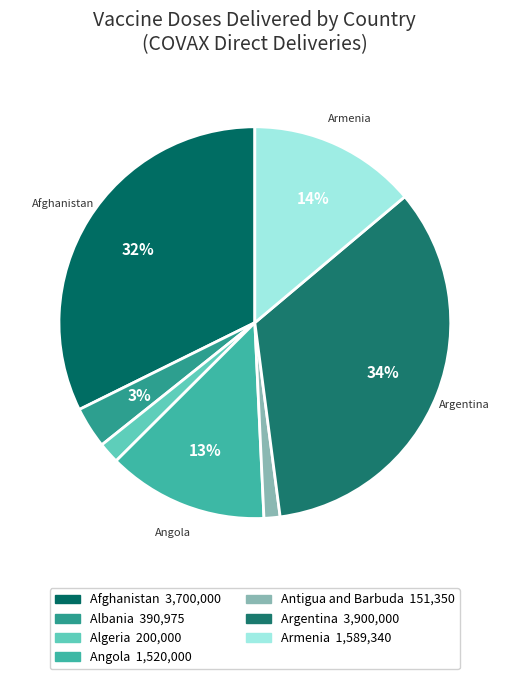

Count the number of slices in the pie.

7